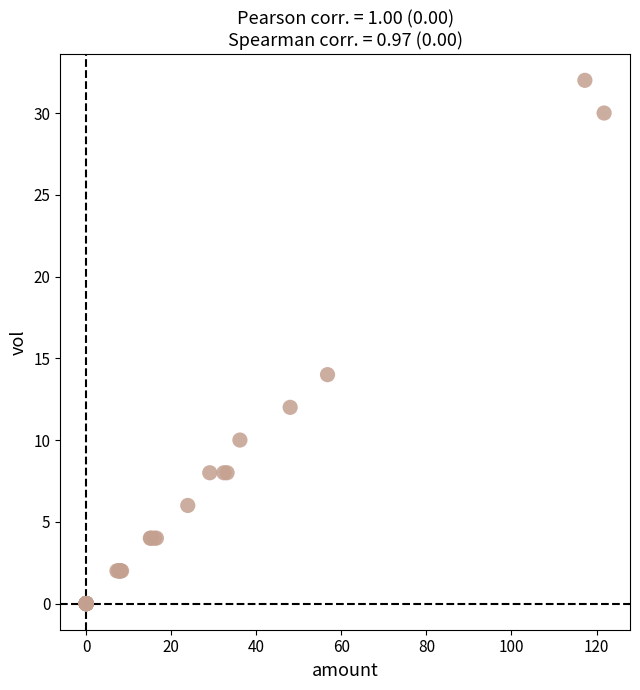

What Y value in the scatter plot is closest to 16?

14